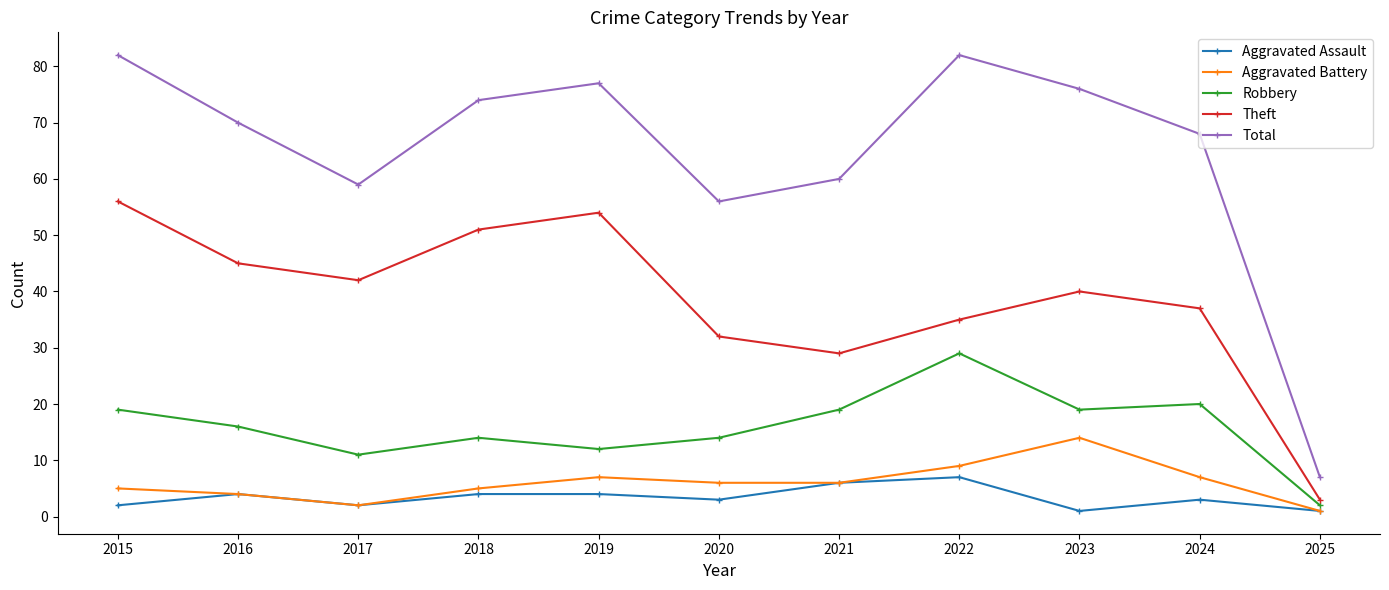

The value of Aggravated Assault at 2018 is 4. True or false?

True